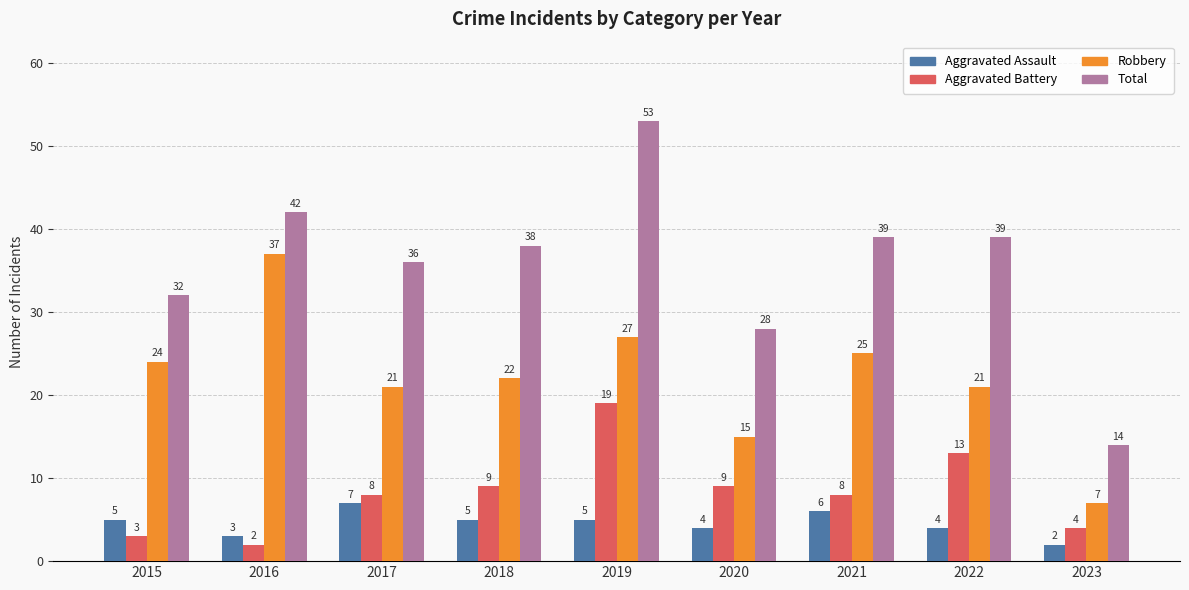

At 2021, list the series in order from largest to smallest.

Total, Robbery, Aggravated Battery, Aggravated Assault